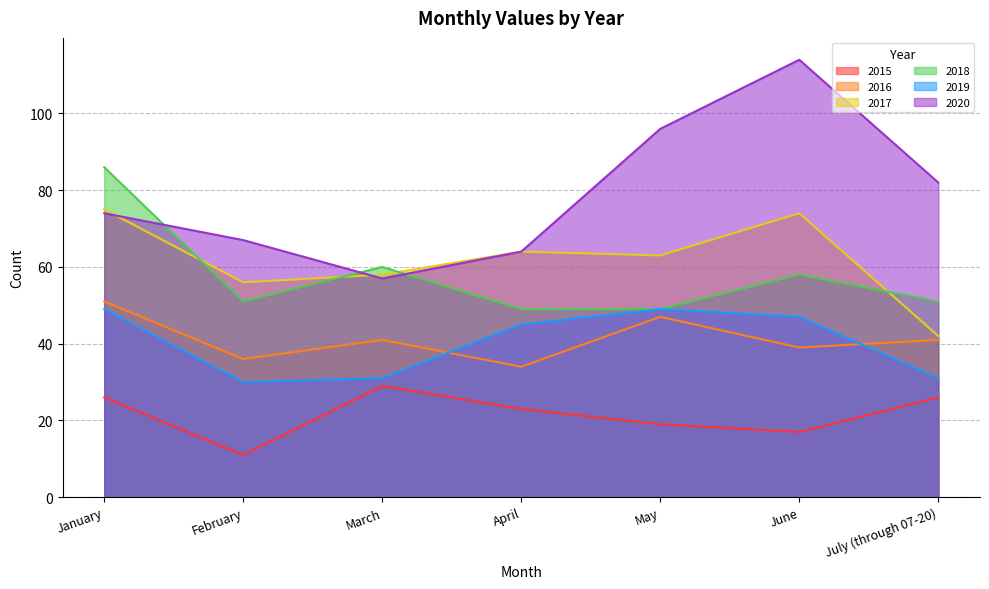

What is the difference between the 2019 values at April and June?

2